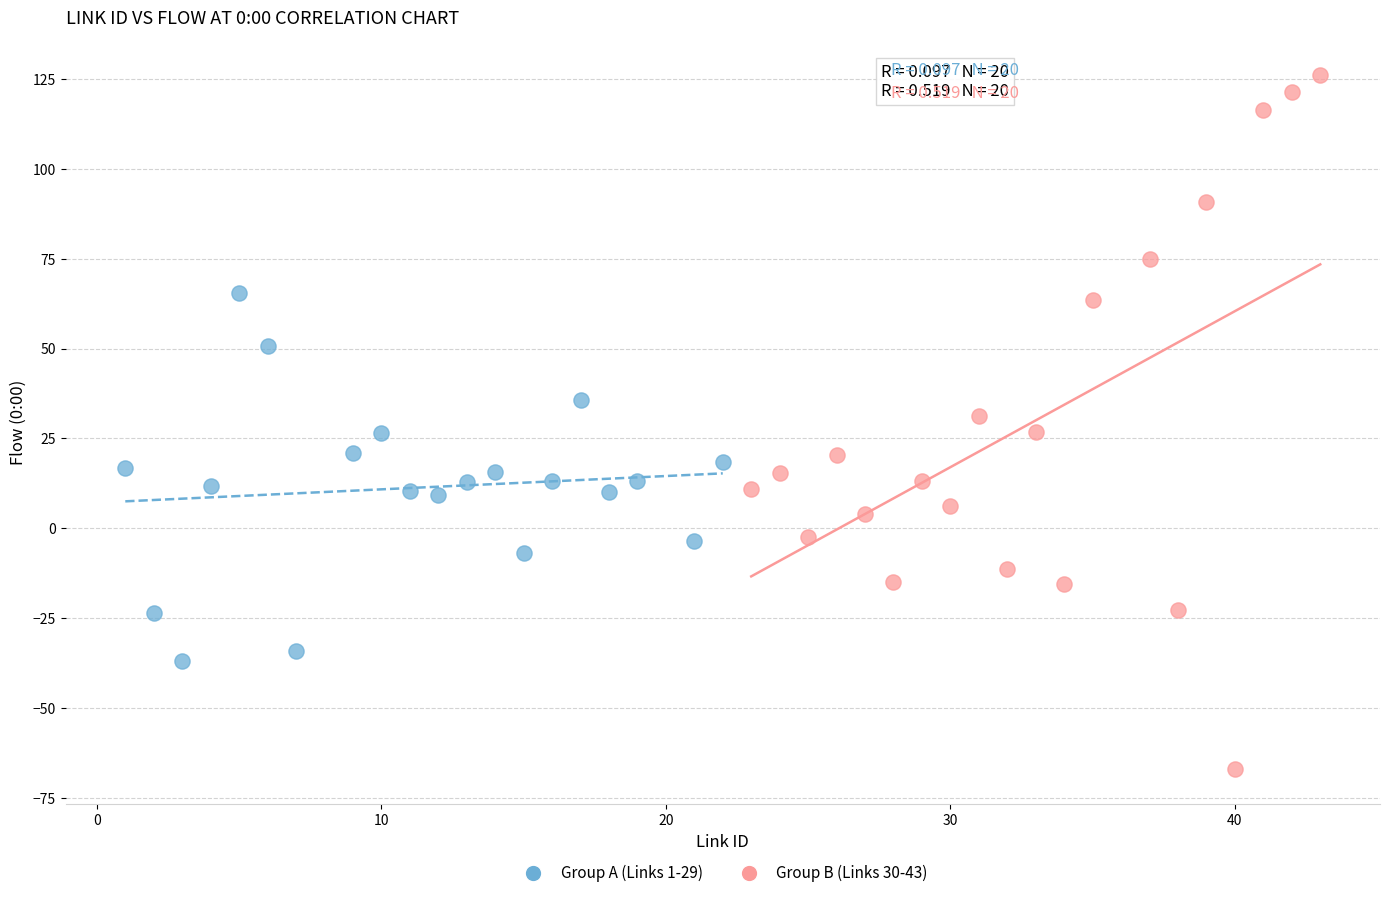

Which series has the largest Y range (max minus min)?

Group B (Links 30-43)